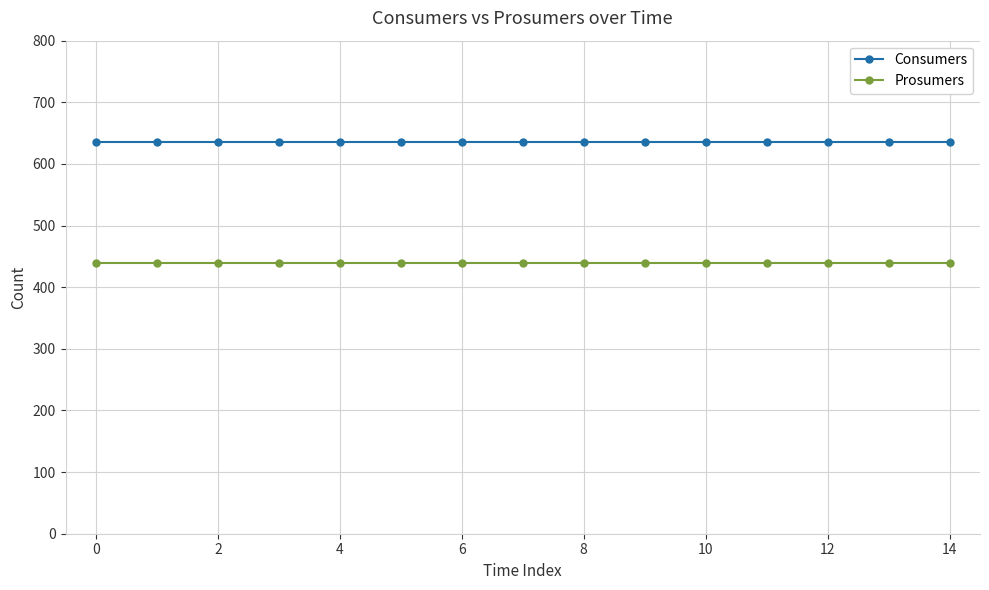

What is the value of the Prosumers point at the 2nd from the left?

440